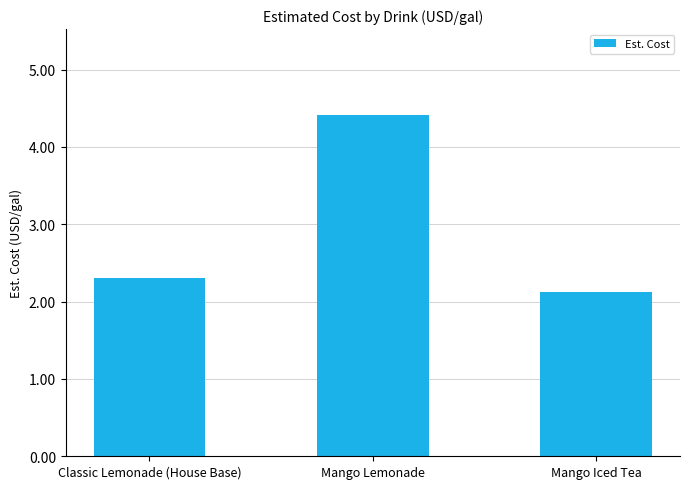

Rank the categories by value from lowest to highest.

Mango Iced Tea, Classic Lemonade (House Base), Mango Lemonade